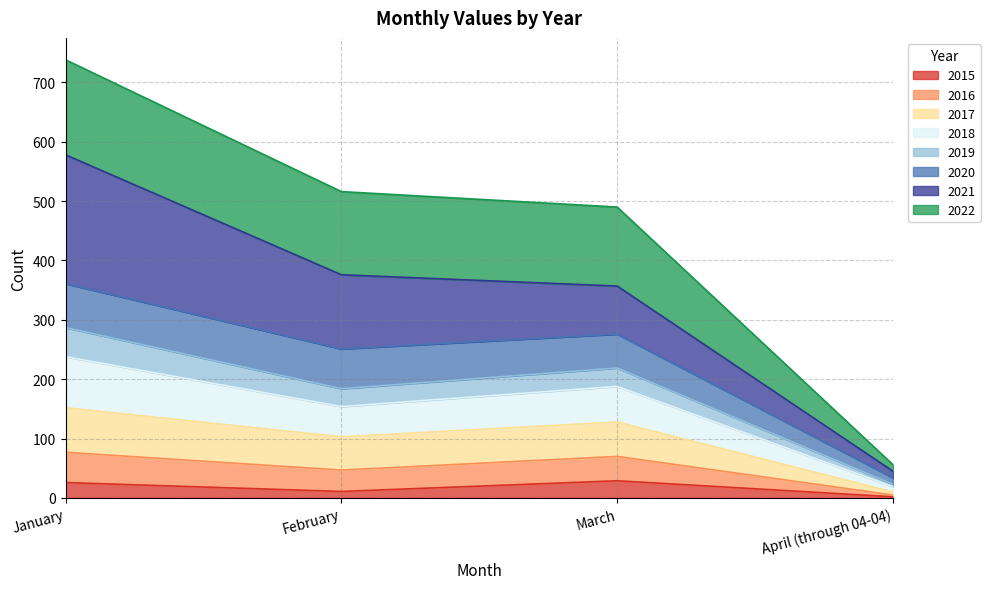

At which category is the sum across all series the highest?

January